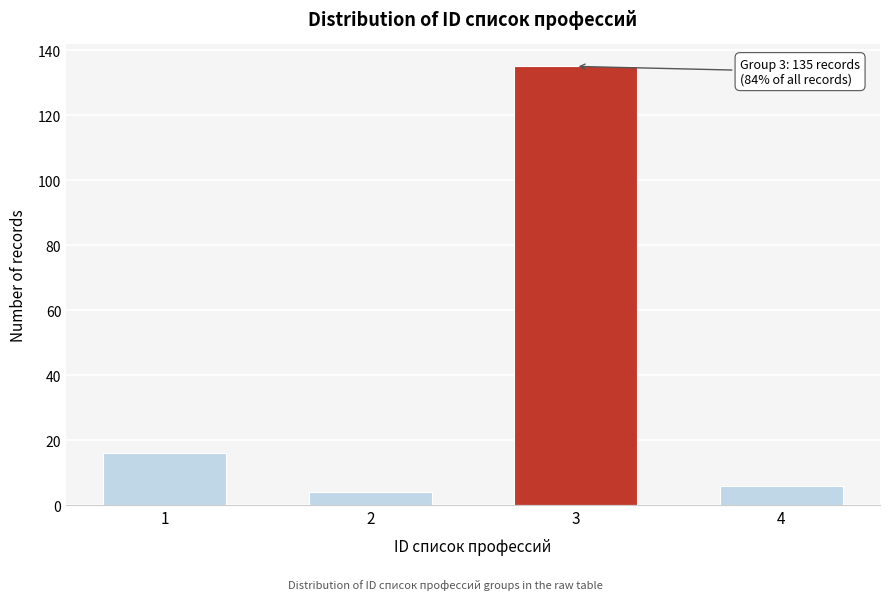

Reading right to left, what are all the values shown in this chart?

6	135	4	16